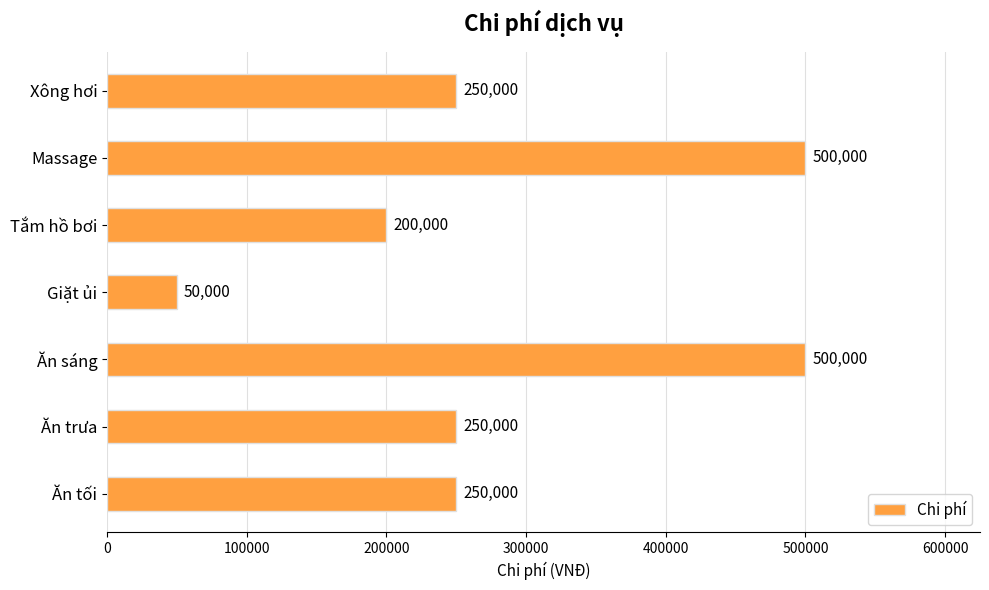

Is it true that the value at Massage is 819779?

False